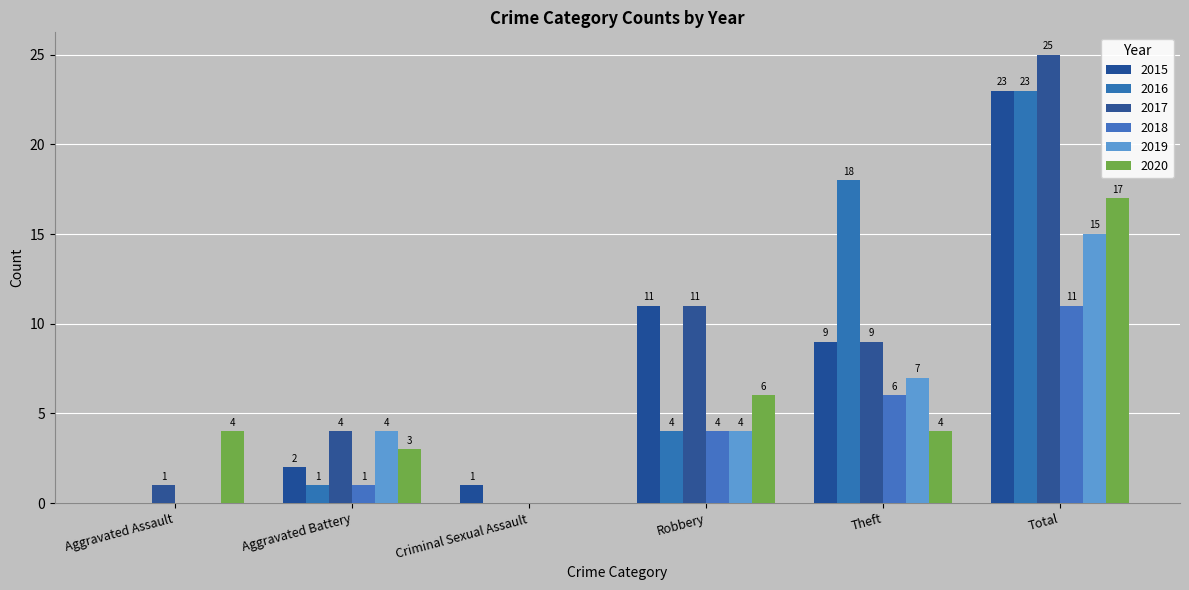

What is the label of the 3rd bar from the right?

Robbery